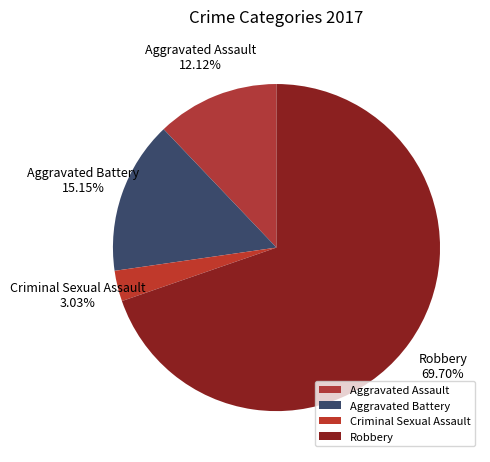

Is the sum of Criminal Sexual Assault and Robbery greater than half?

Yes